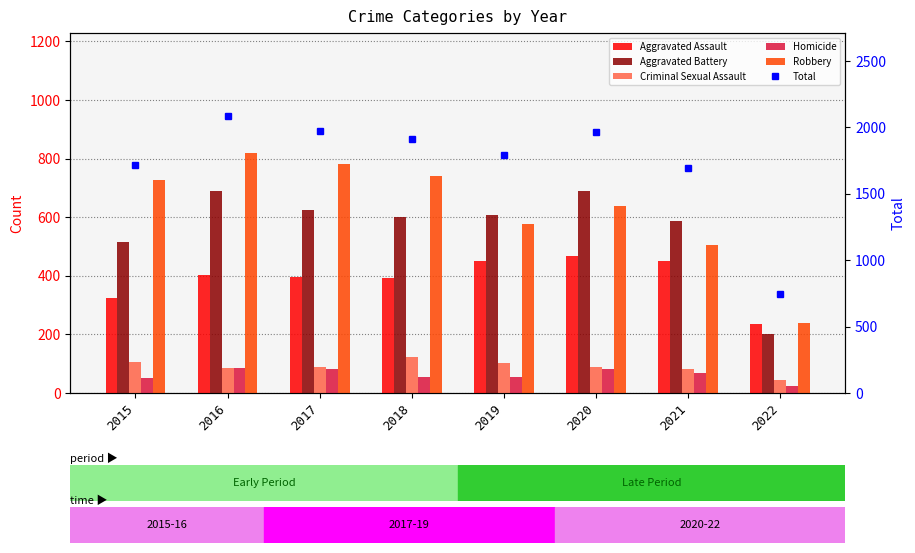

Are the bars grouped side by side (vs. stacked)?

Yes